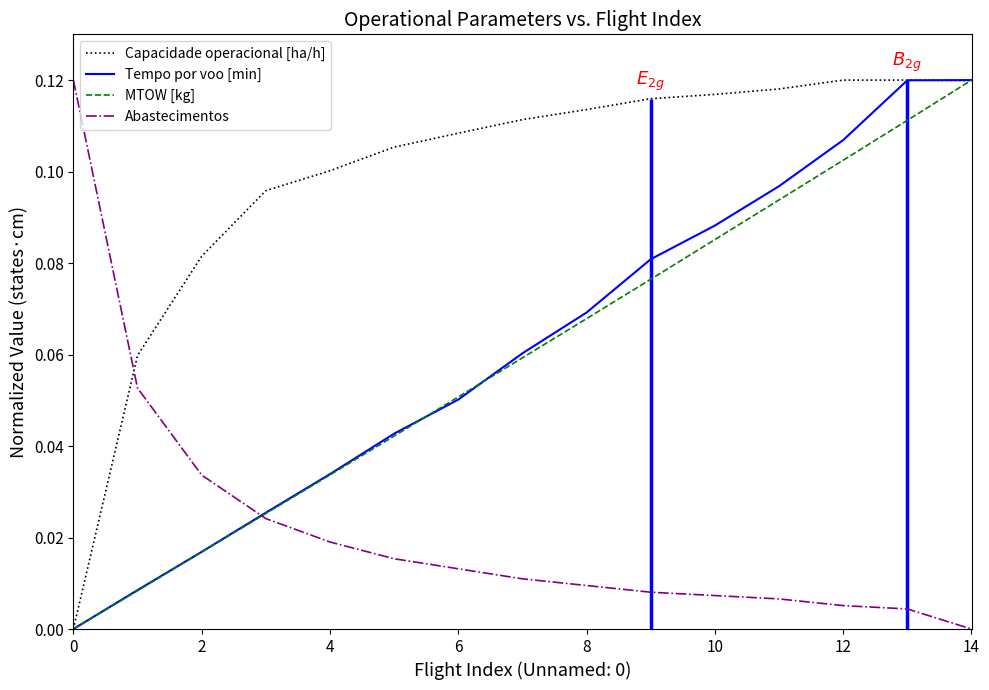

At which label does Abastecimentos reach its minimum?

14